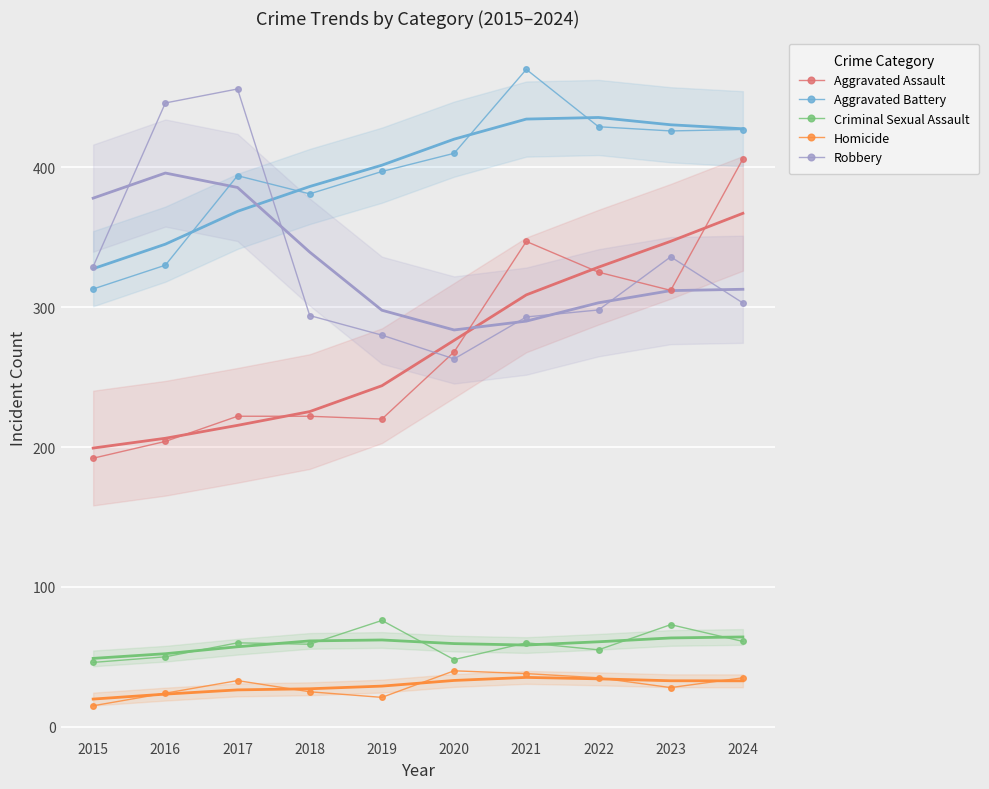

Reading right to left, transcribe all the data shown in this chart.

Aggravated Assault: 406	312	325	347	268	220	222	222	204	192
Aggravated Battery: 427	426	429	470	410	397	381	394	330	313
Criminal Sexual Assault: 61	73	55	60	48	76	59	60	50	46
Homicide: 35	28	35	38	40	21	25	33	24	15
Robbery: 303	336	298	293	263	280	294	456	446	329